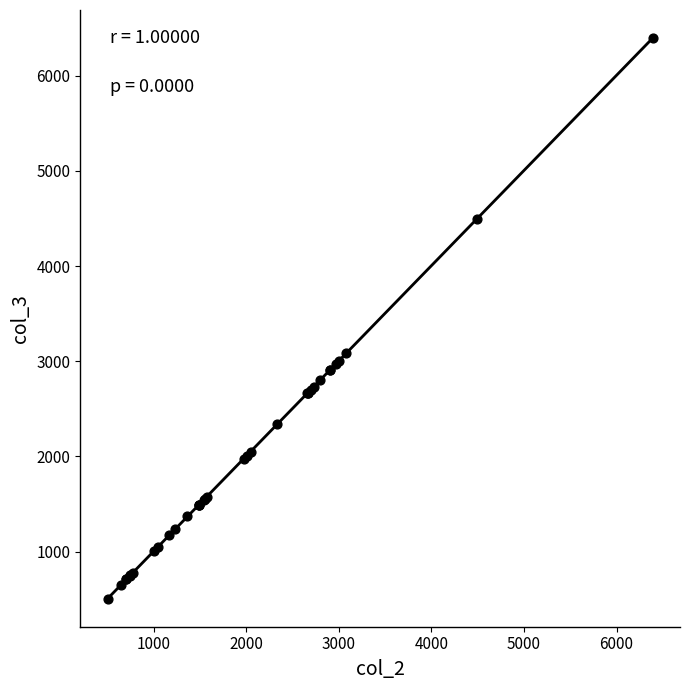

What Y value in the scatter plot is closest to 3450?

3085.0